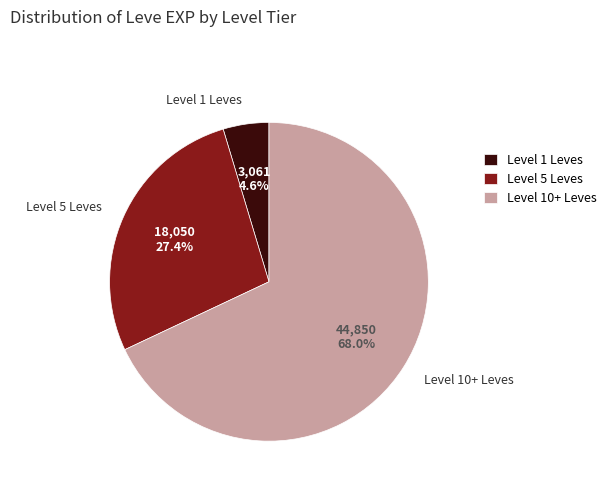

Rank the categories by value from highest to lowest.

Level 10+ Leves, Level 5 Leves, Level 1 Leves